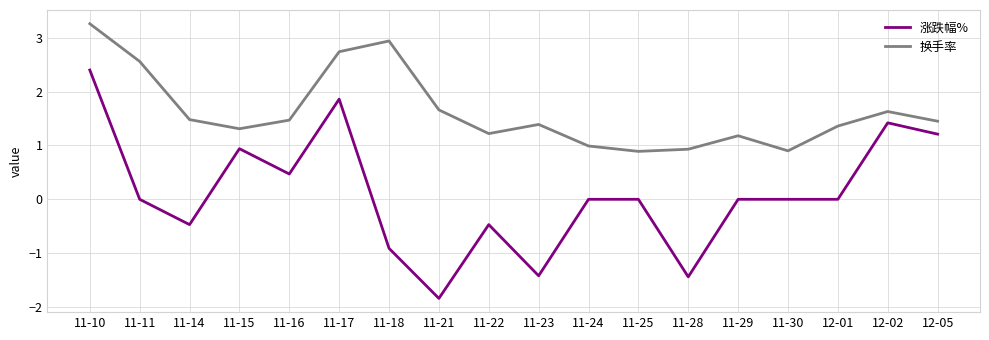

Which series has the largest total across all categories?

换手率